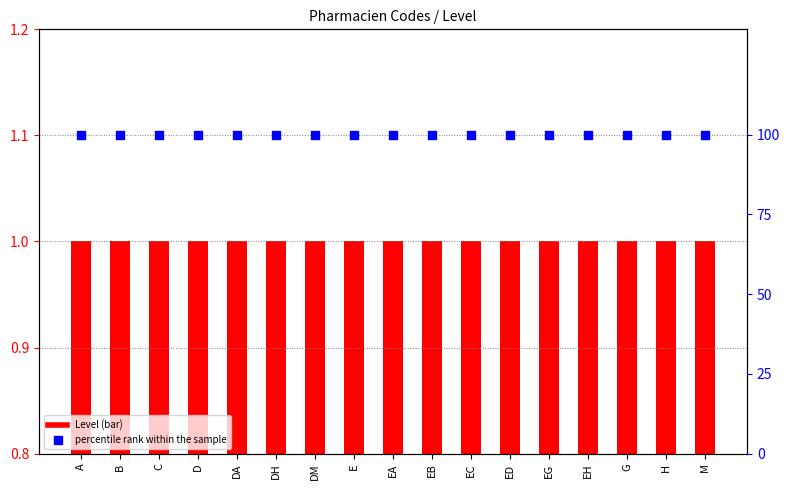

Which series has the largest Y range (max minus min)?

Level